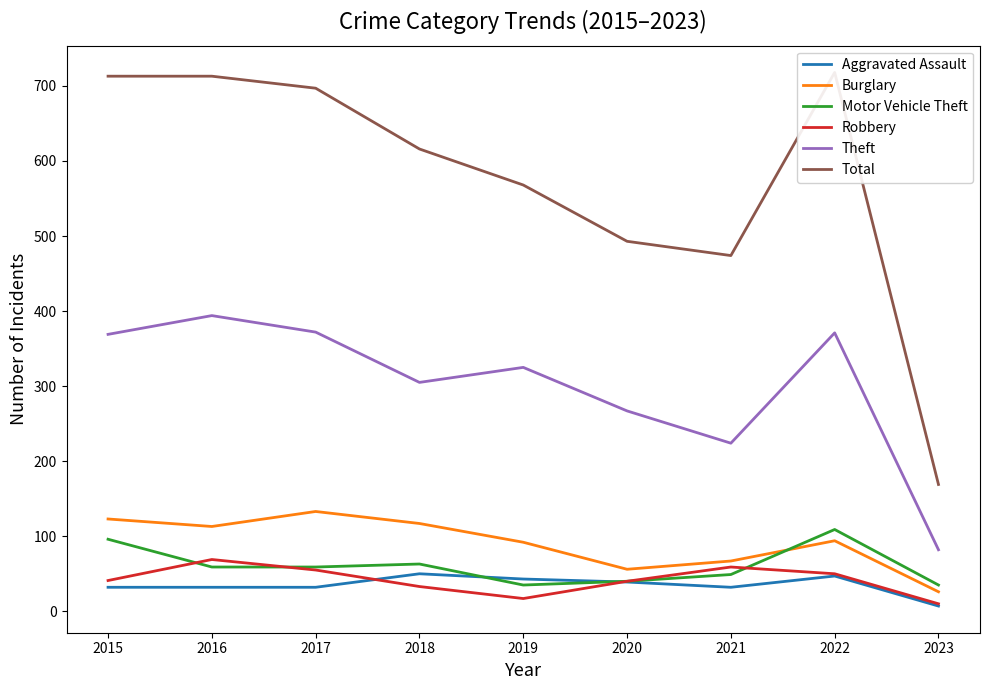

What is the difference between the Robbery values at 2023 and 2015?

31